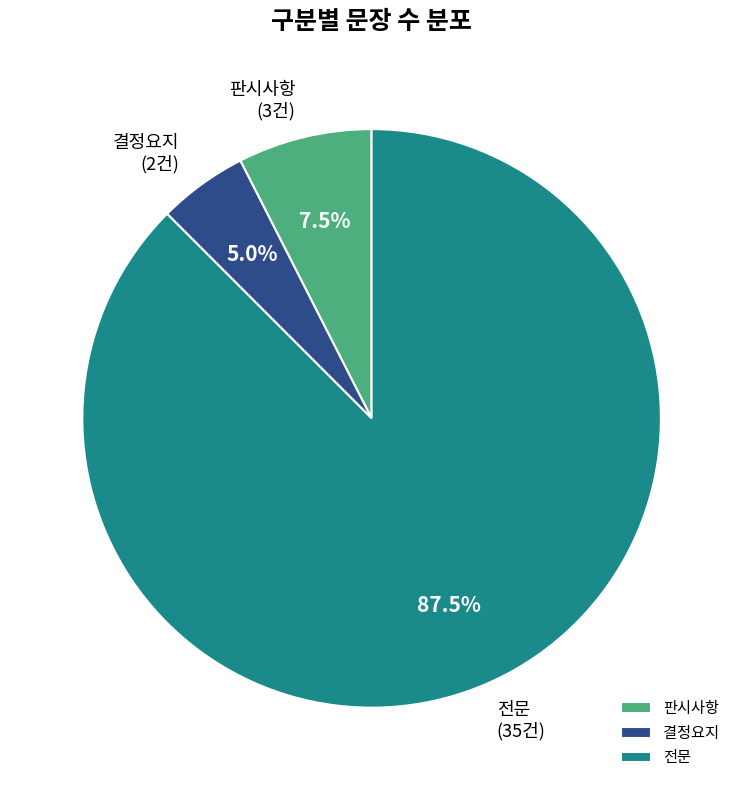

How much of the chart is everything except 결정요지?

95.0%